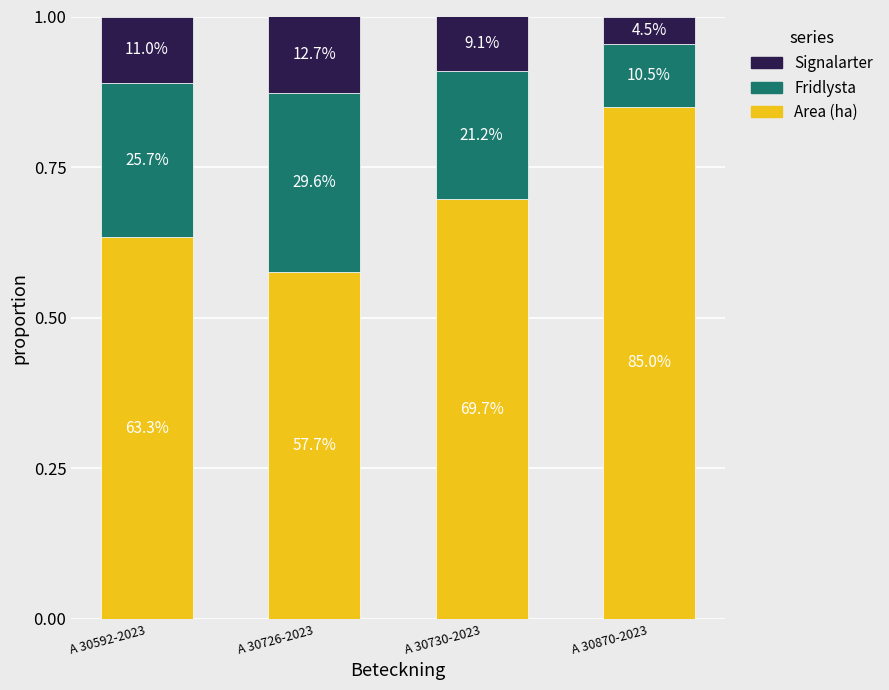

True or false: Fridlysta has a value of 0.1 at A 30870-2023.

True